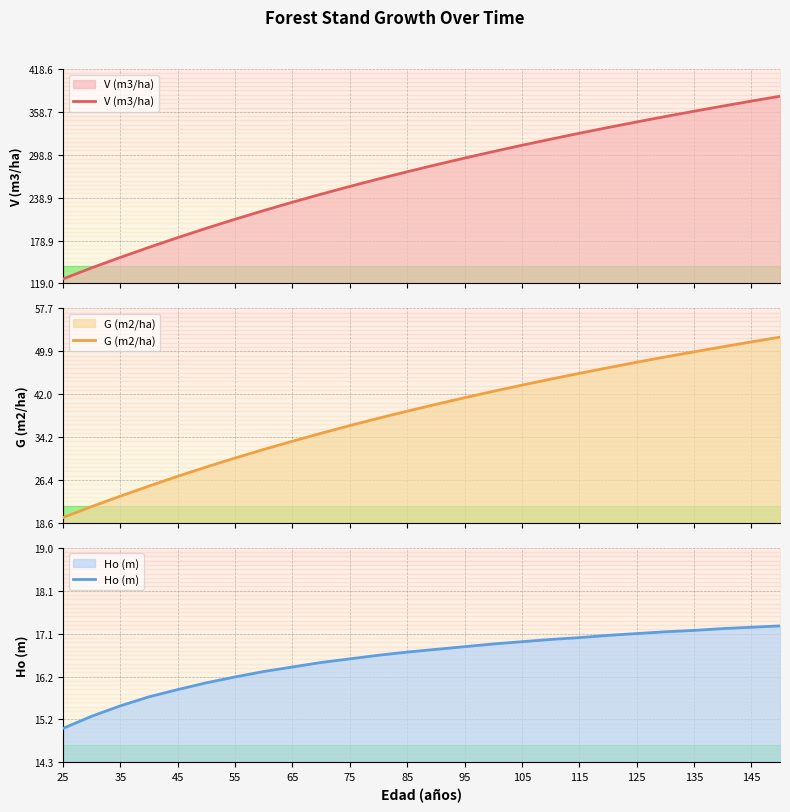

How many series are shown in this chart?

3